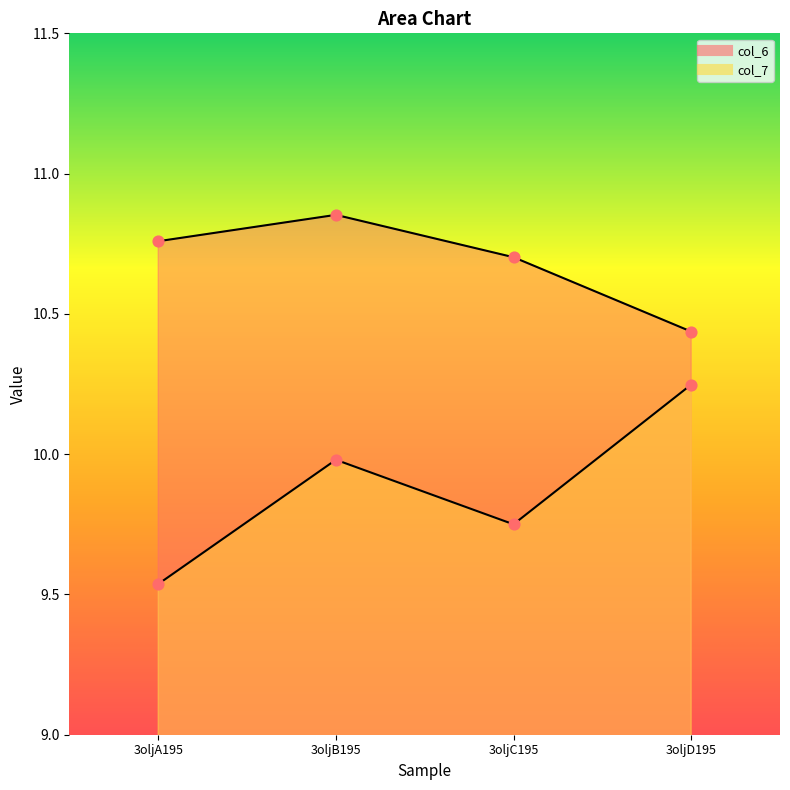

At which category is the sum across all series the highest?

3oljB195